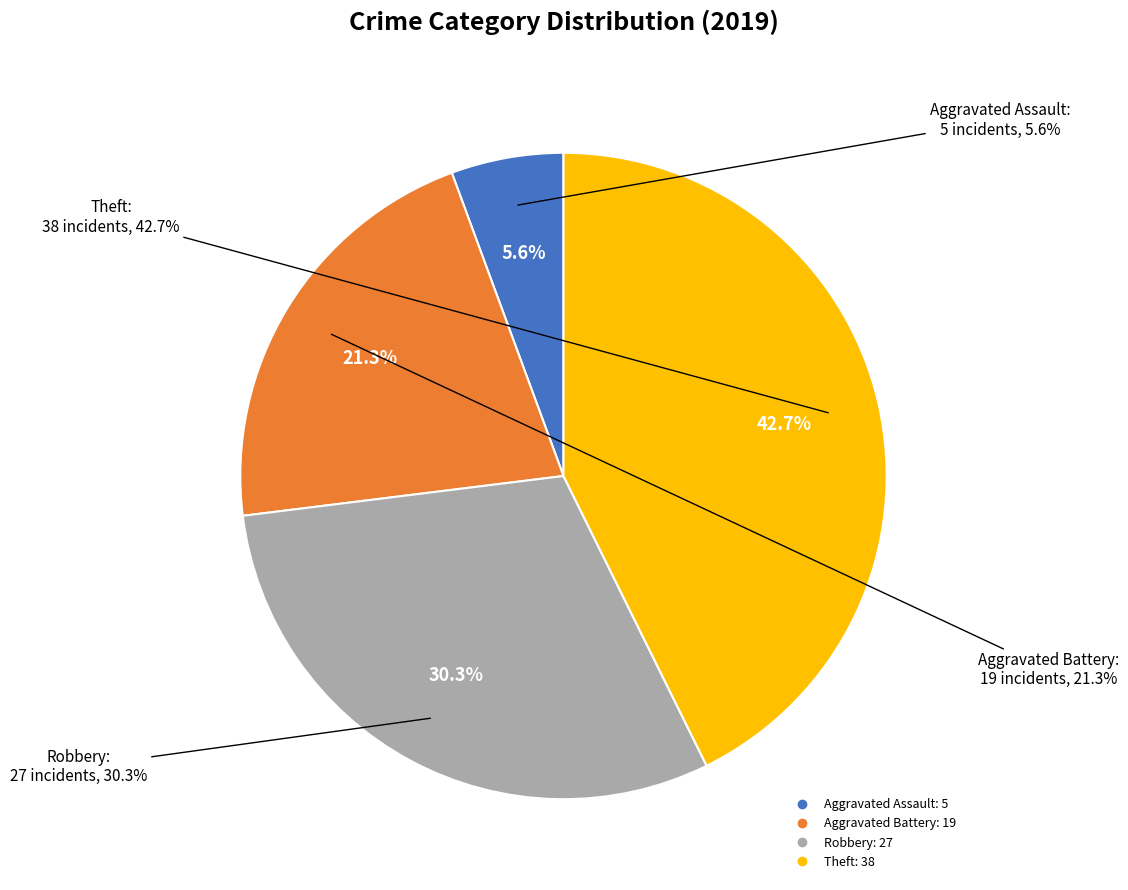

How many slices are in this pie chart?

4